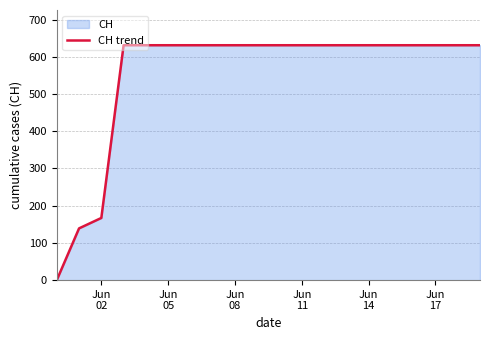

What is the maximum value shown in the chart?

631